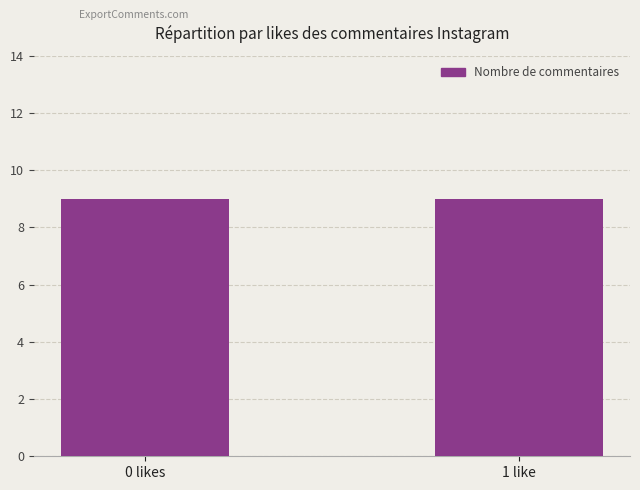

How many distinct data groups are displayed?

1